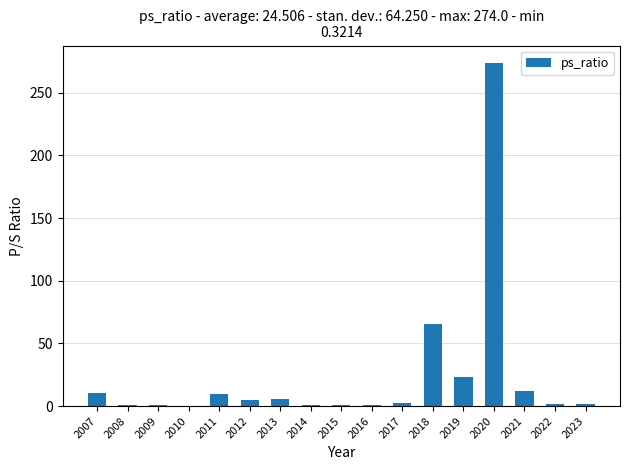

True or false: the data shows 1.6 at 2022.

True